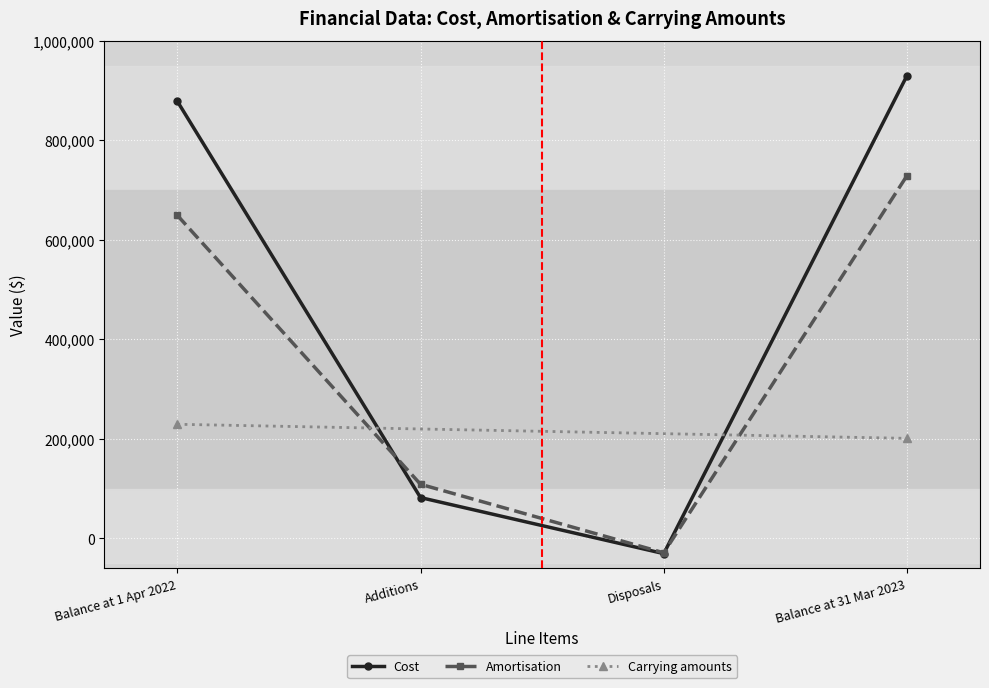

What is the label of the 4th point from the left?

Balance at 31 Mar 2023